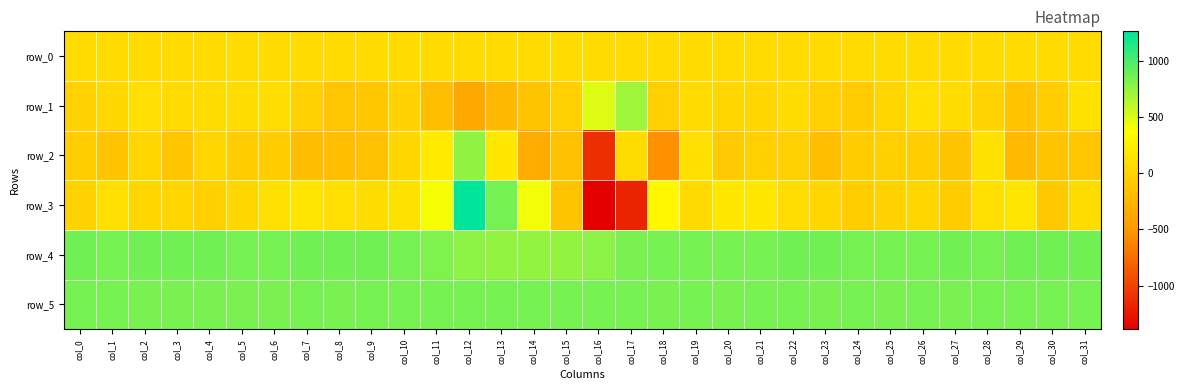

True or false: row_0 has a value of 72.6 at col_26.

True